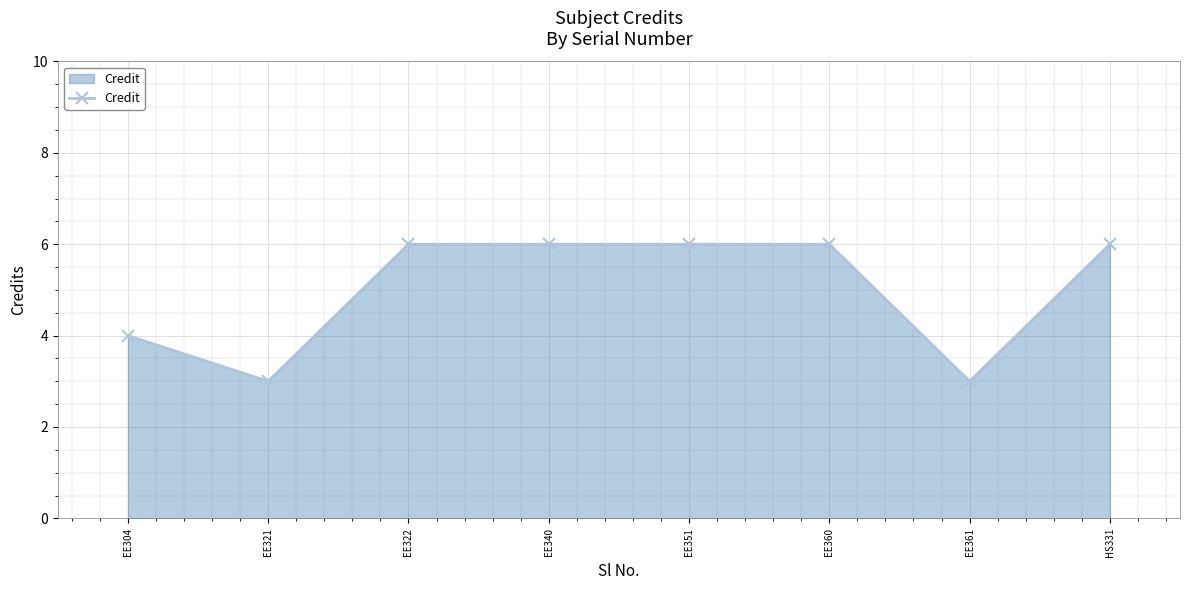

Is it true that the value at EE340 is 4?

False